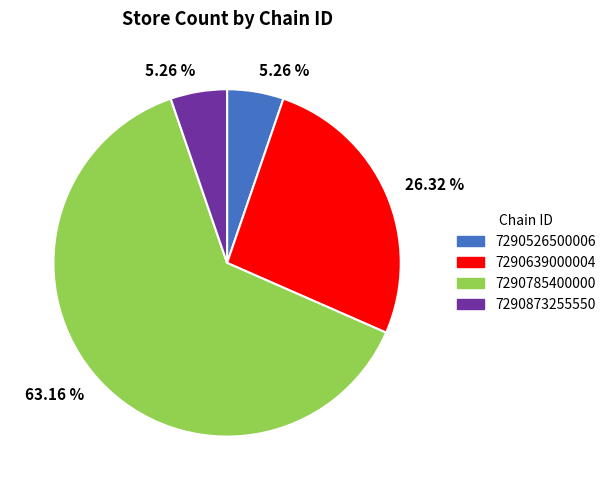

Does 7290785400000 account for over 50% of the chart?

Yes